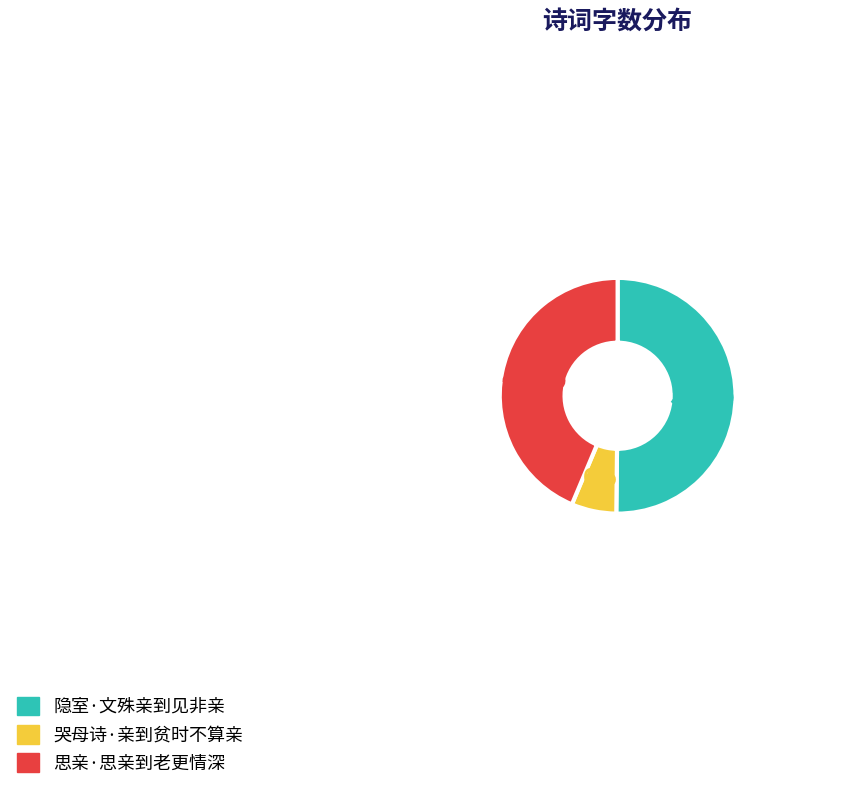

To the nearest percent, what is the difference between the largest and smallest slice percentages?

44%